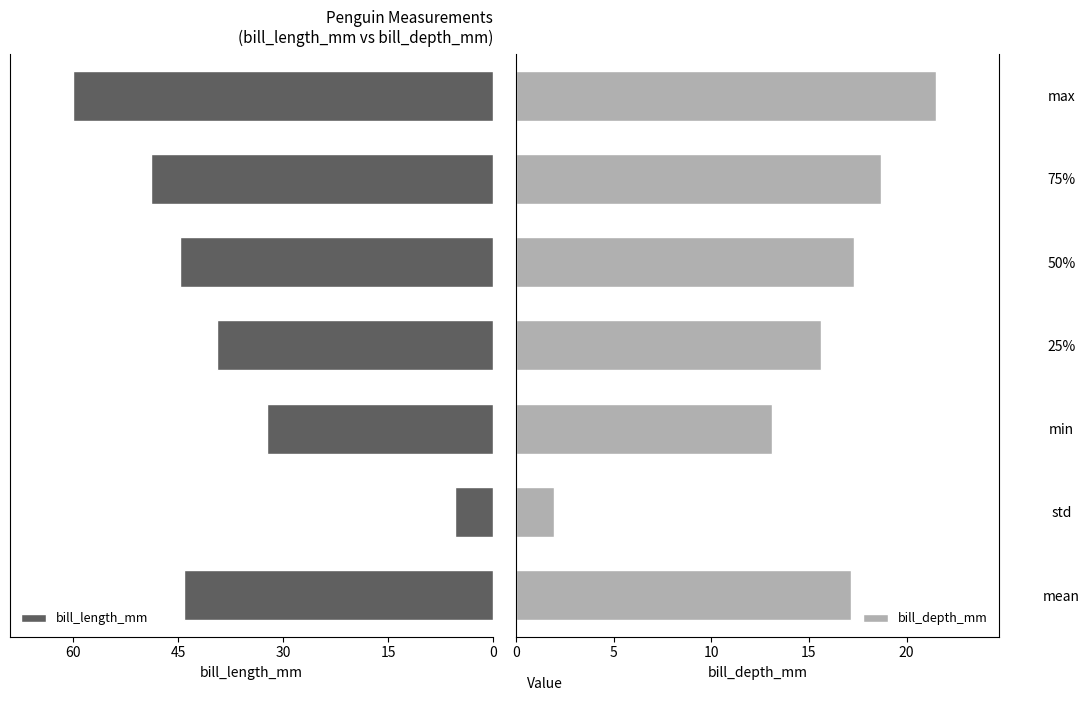

Are the bars horizontal?

Yes